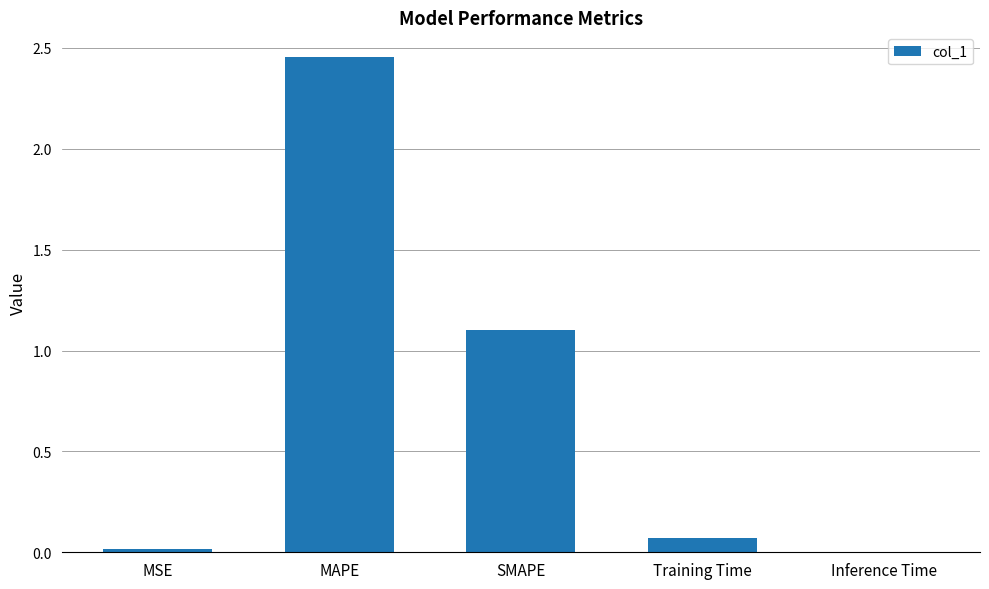

Are the bars horizontal?

No